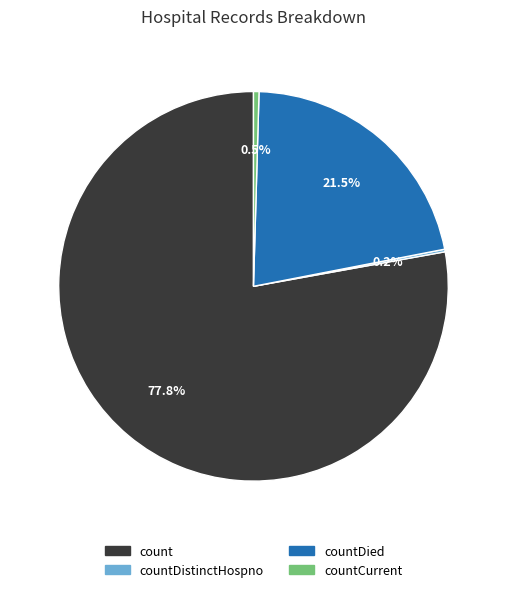

Is there any slice that represents more than half of the pie?

Yes